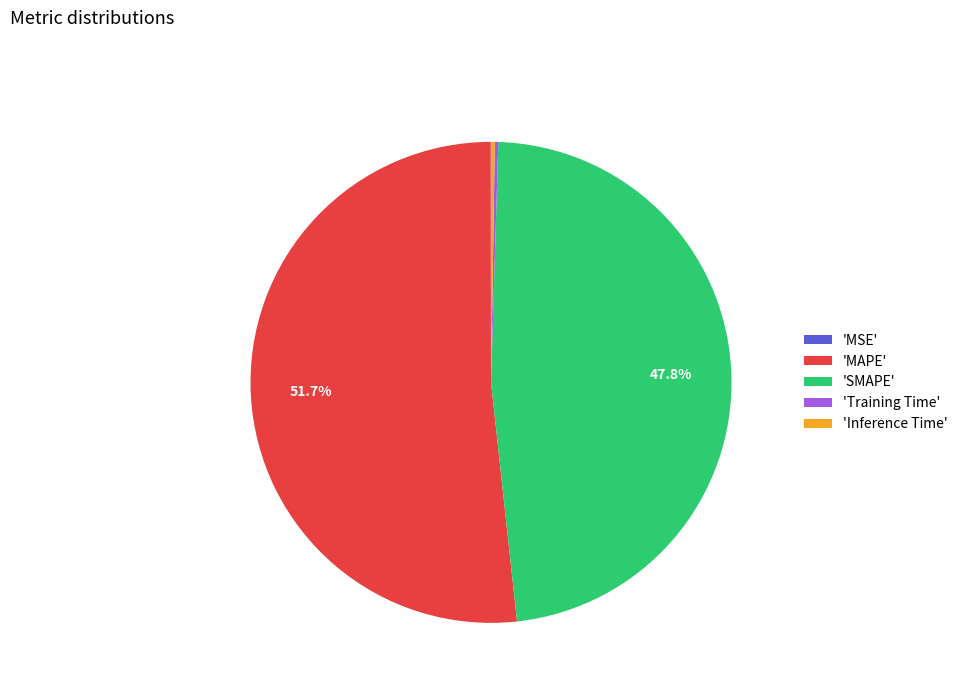

What is the largest slice in the pie chart?

'MAPE'